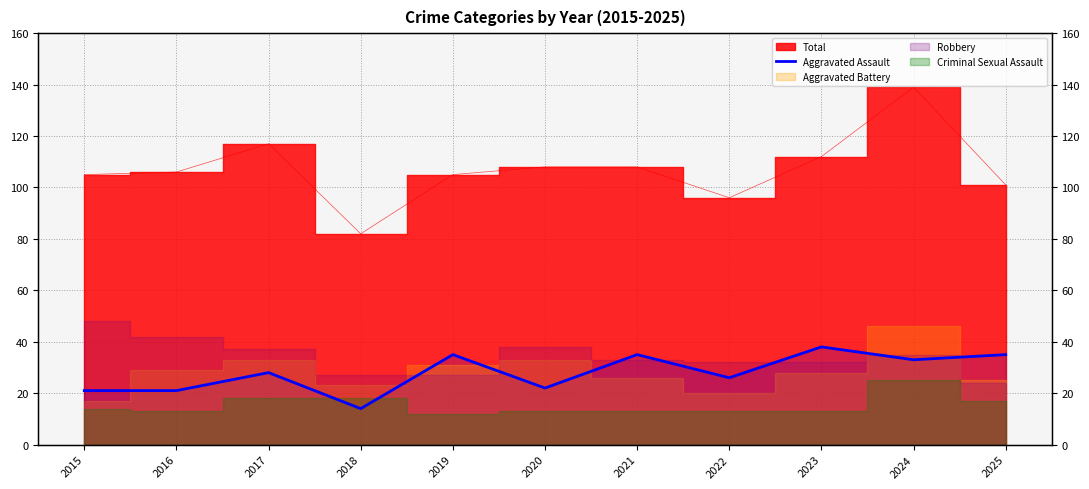

Approximately how many times larger is the value at 2019 compared to 2018?

2.5